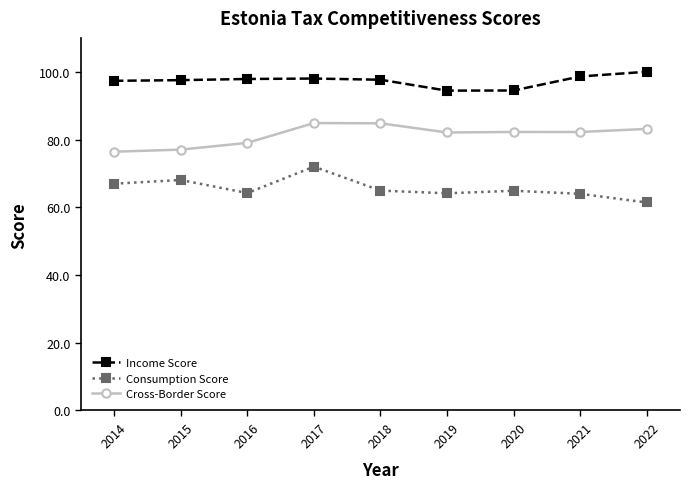

What is the maximum value for Income Score?

100.0